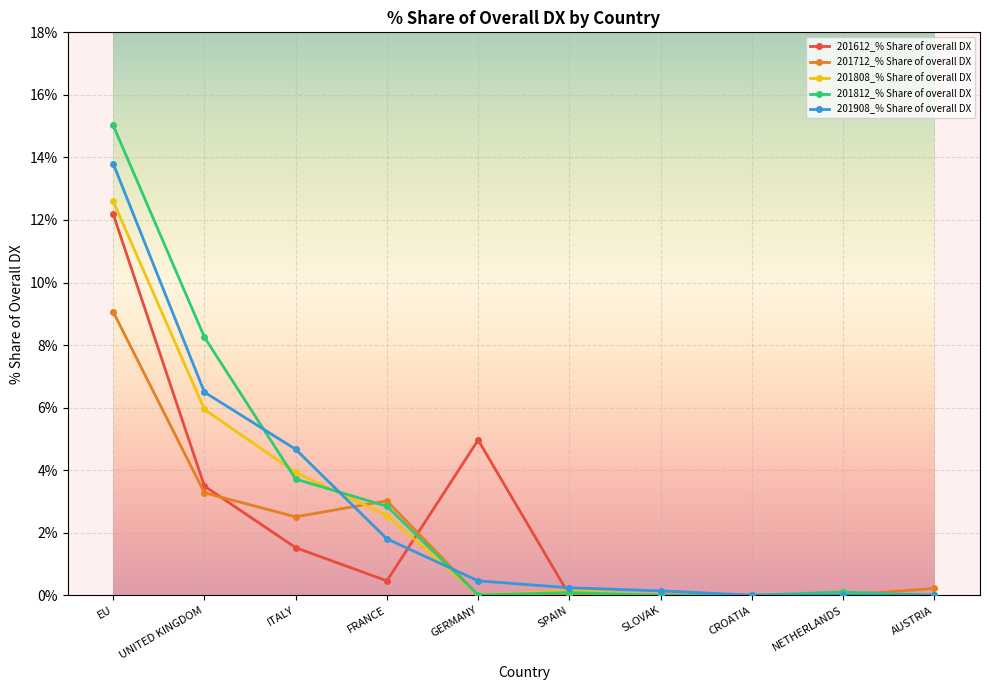

What is the difference between the highest and lowest values at UNITED KINGDOM?

5.0